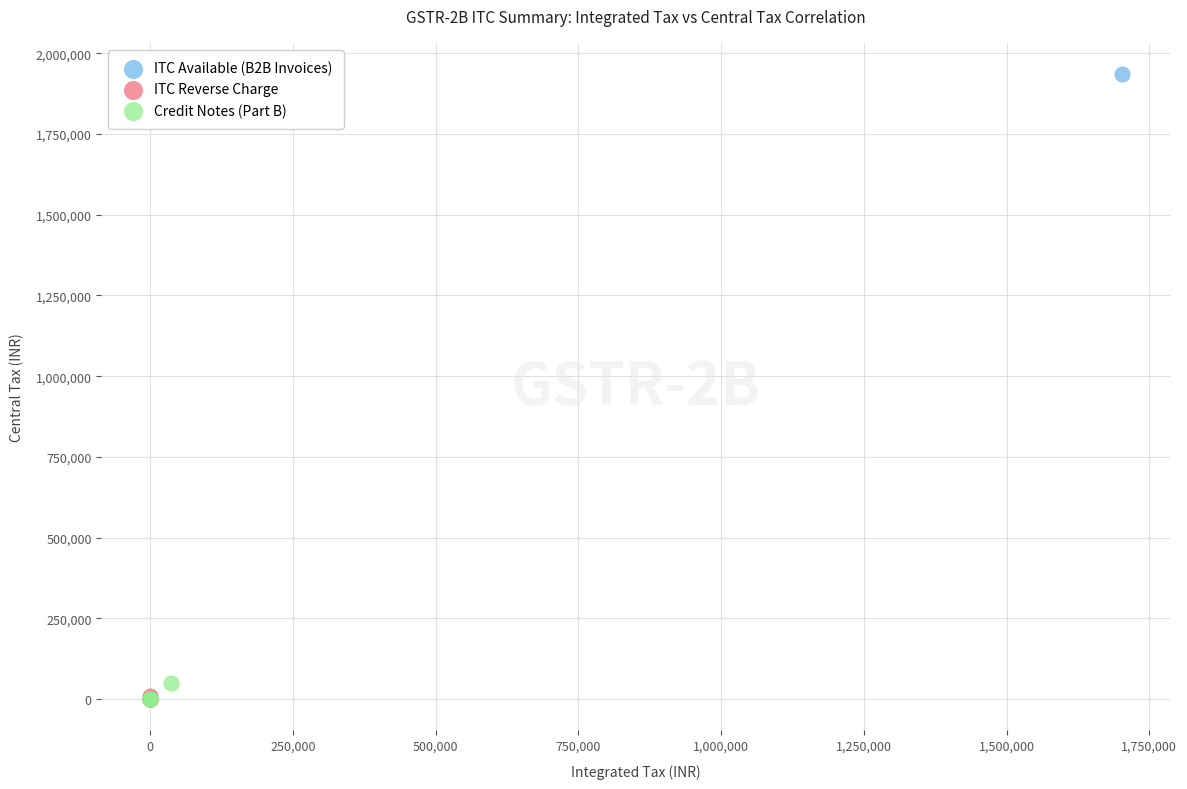

Which series has the largest Y range (max minus min)?

ITC Available (B2B Invoices)